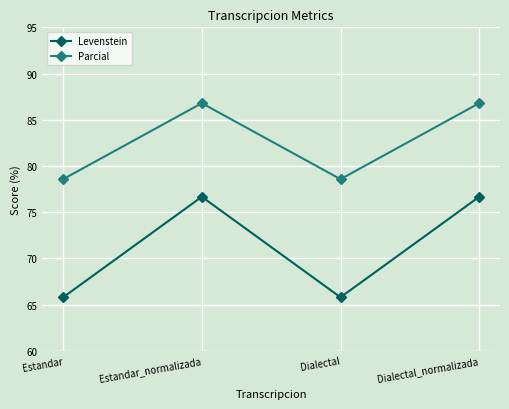

True or false: Levenstein has a value of 76.7 at Estandar_normalizada.

True